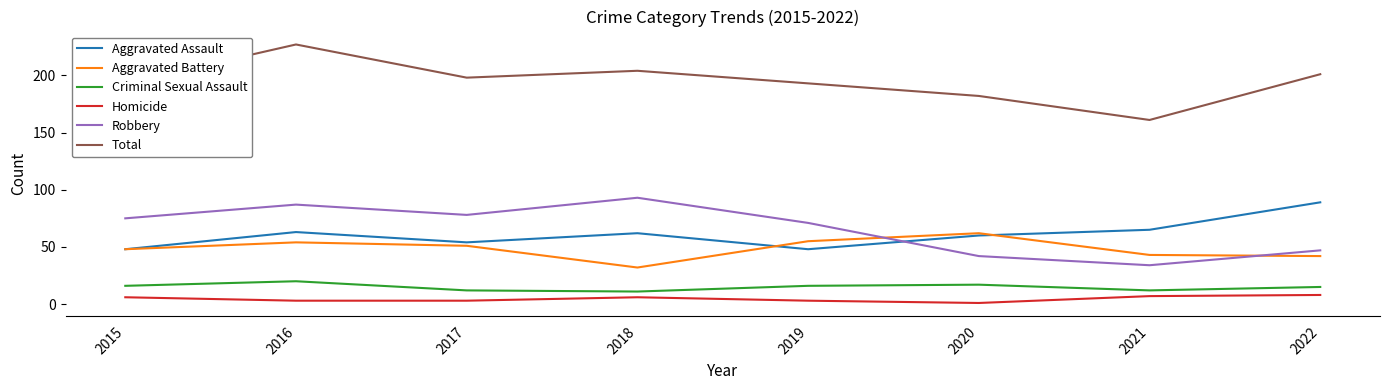

True or false: Total and Aggravated Battery cross at least once.

False